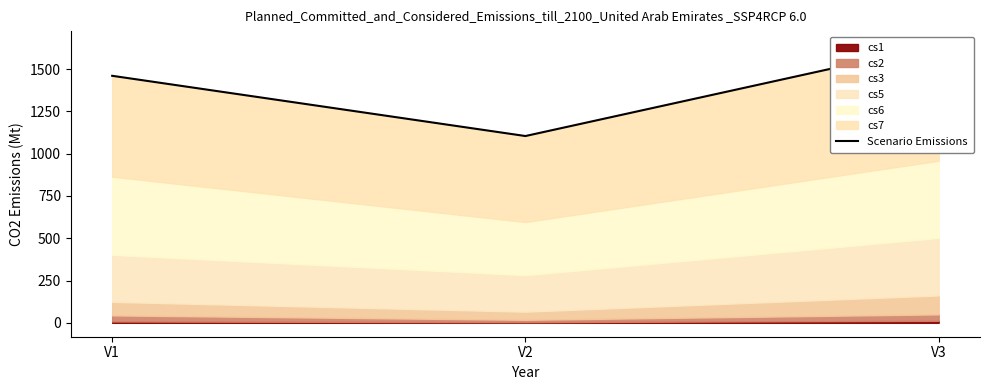

Rank the categories by value from highest to lowest.

V3, V1, V2